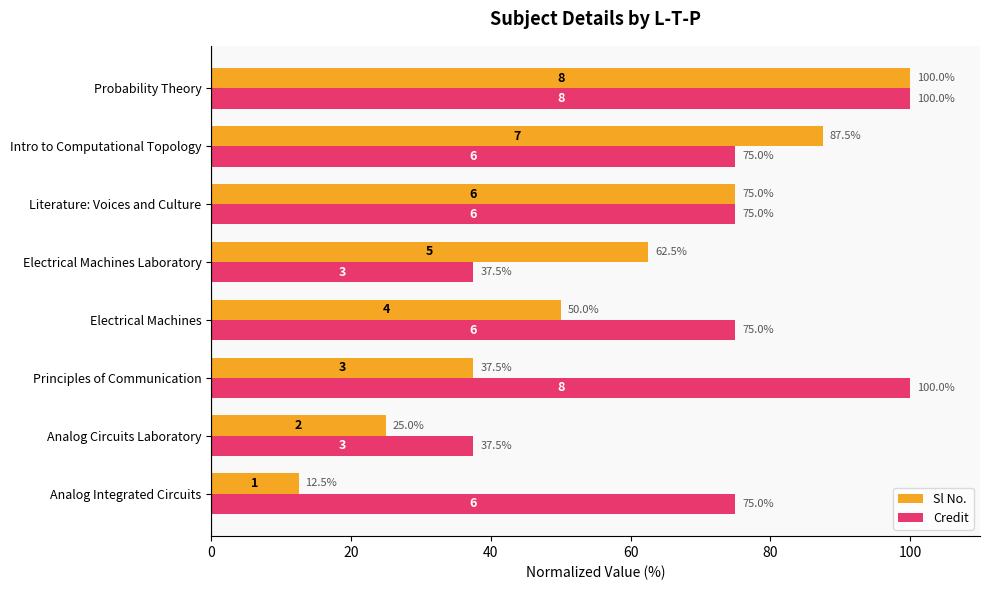

What value does the Credit series have at Probability Theory?

100.0